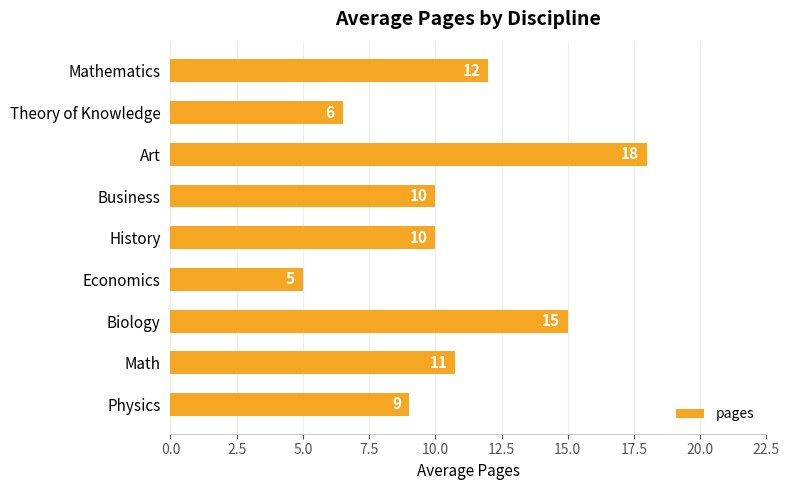

The chart shows a value of 7.0 at Biology. True or false?

False